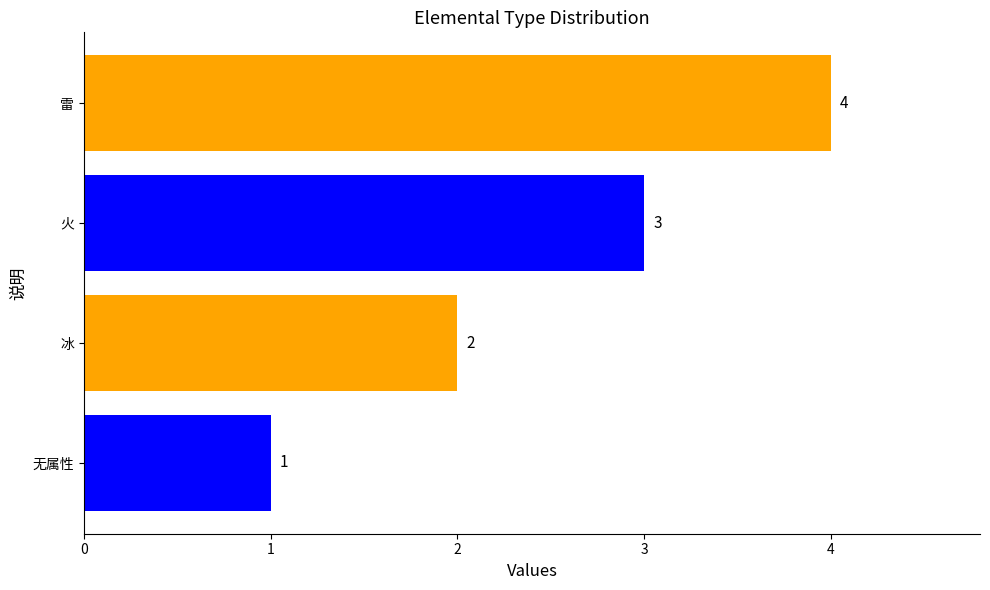

How many distinct data groups are displayed?

1